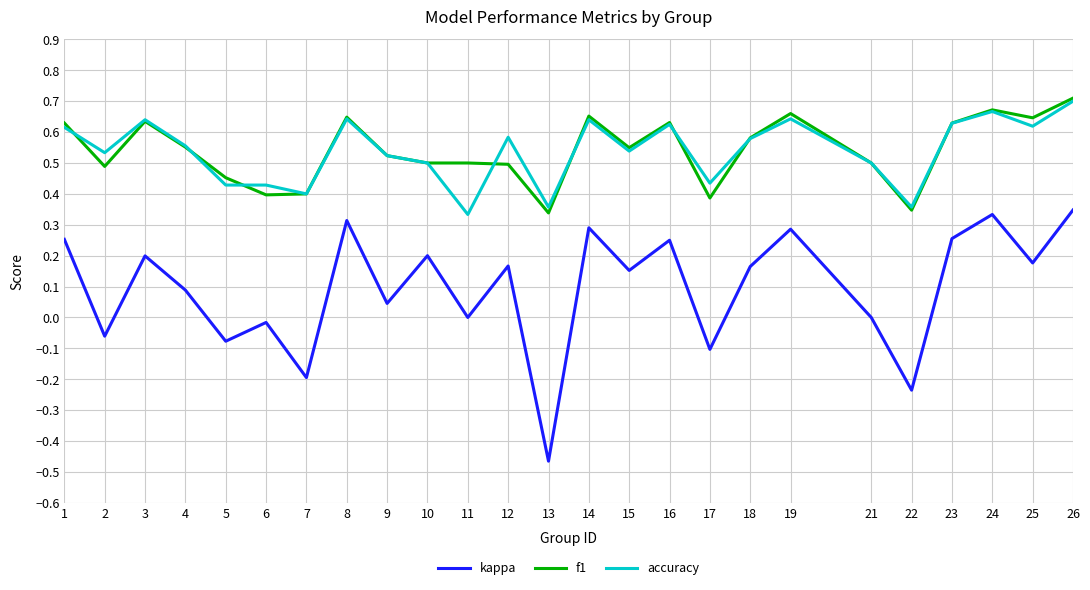

True or false: kappa and f1 cross at least once.

False